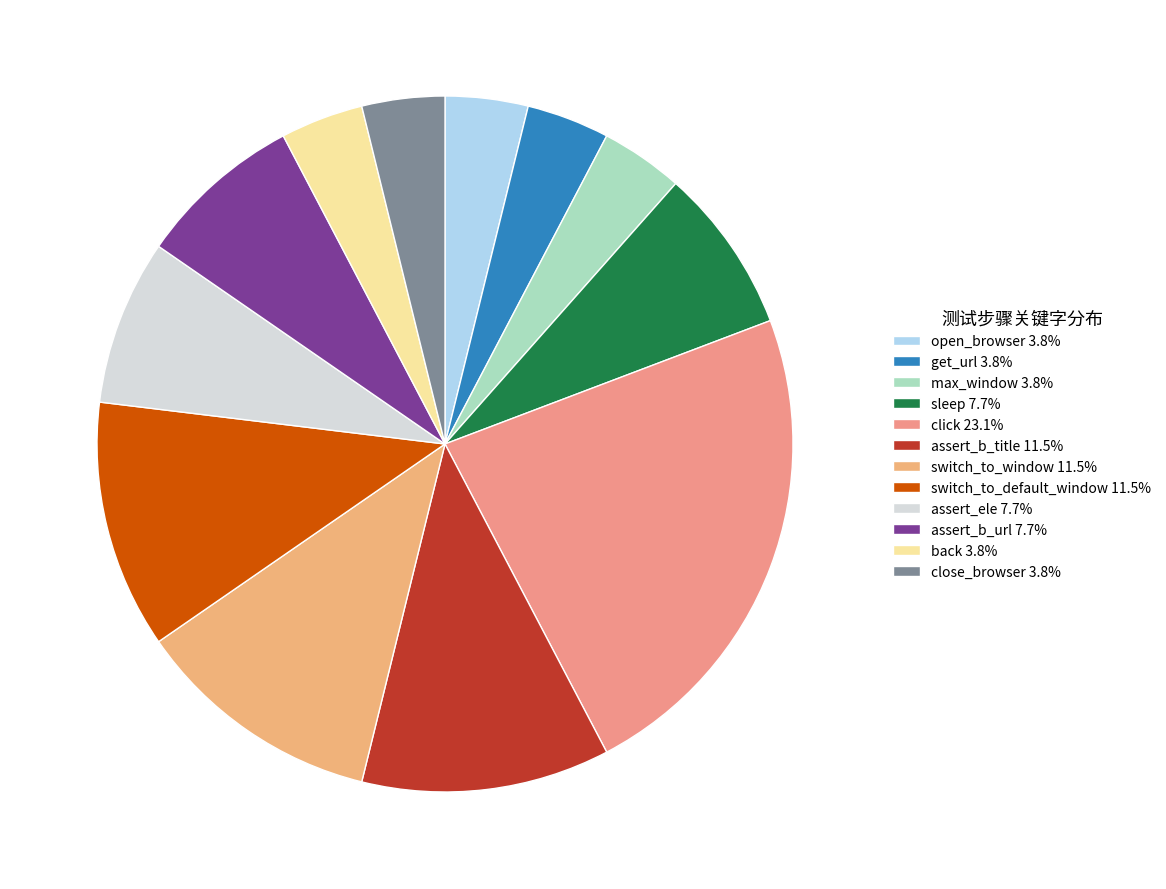

How many segments does this pie chart have?

12